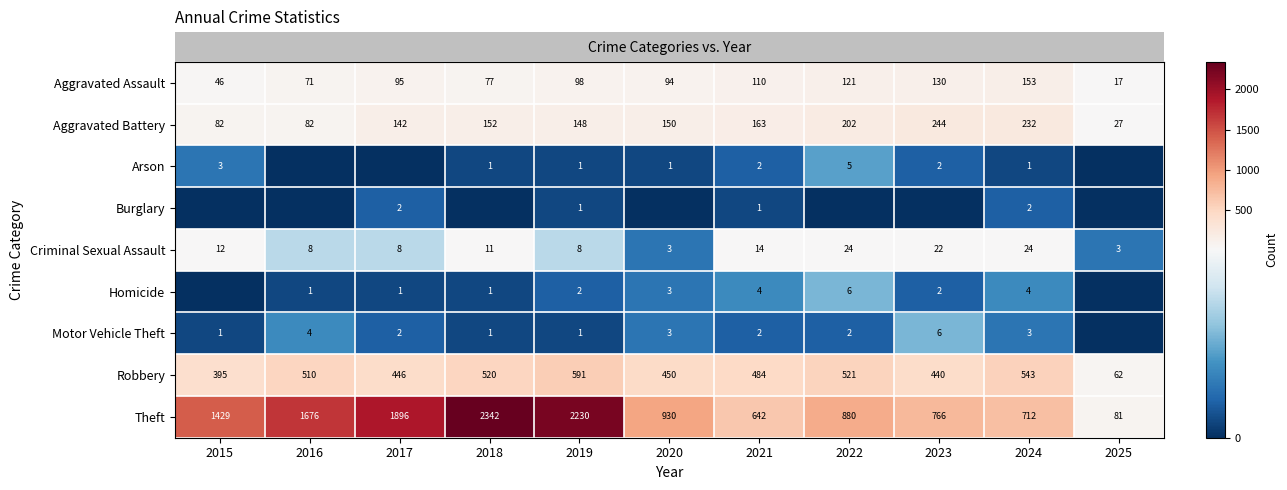

List the labels in order of row_1 value, smallest first.

2025, 2015, 2016, 2017, 2019, 2020, 2018, 2021, 2022, 2024, 2023